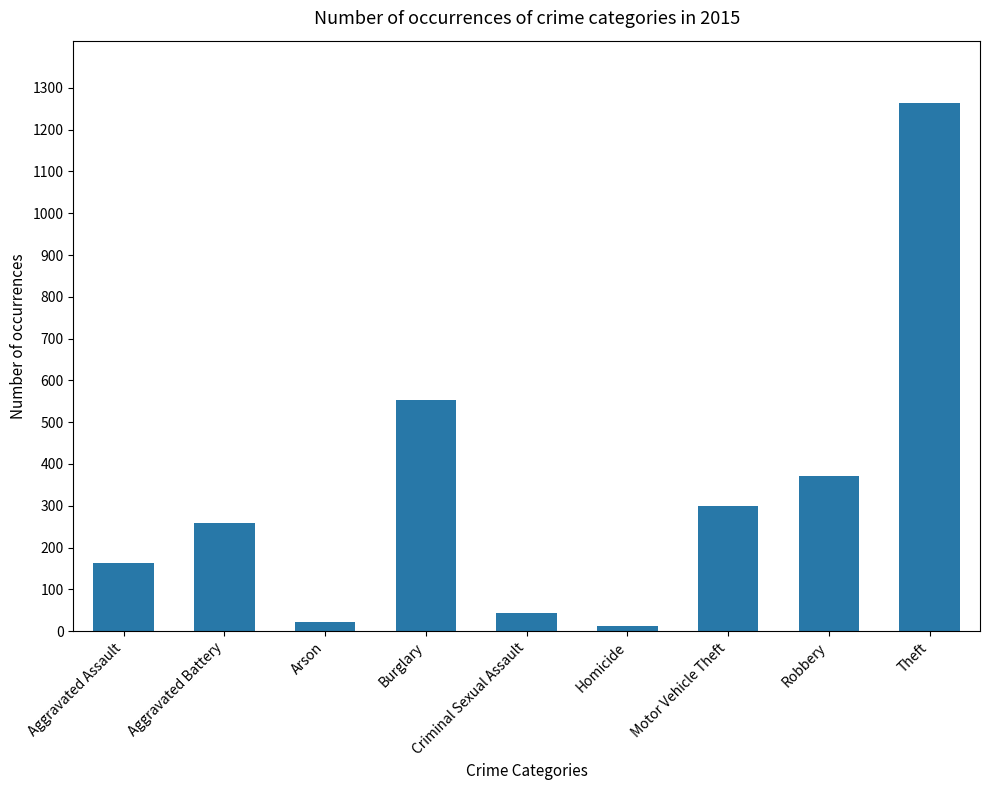

At which category does the chart reach its peak across all series?

Theft